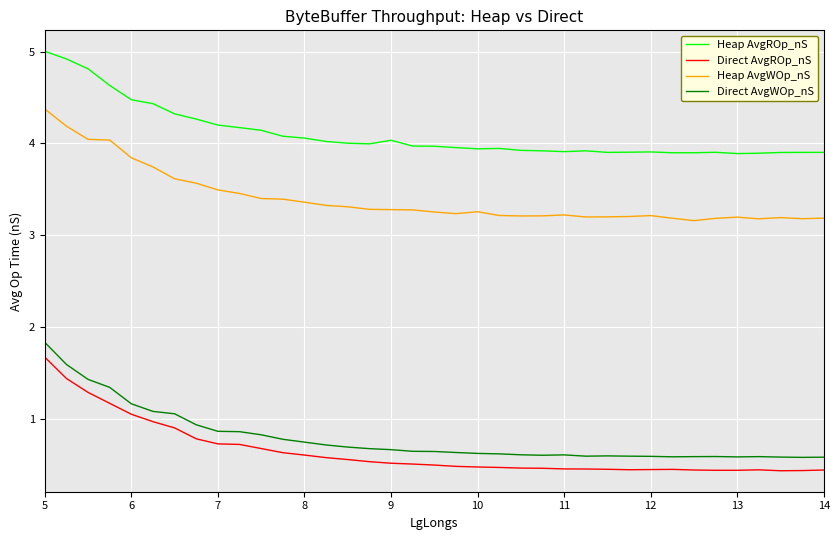

What is the minimum value for Heap AvgWOp_nS?

3.2